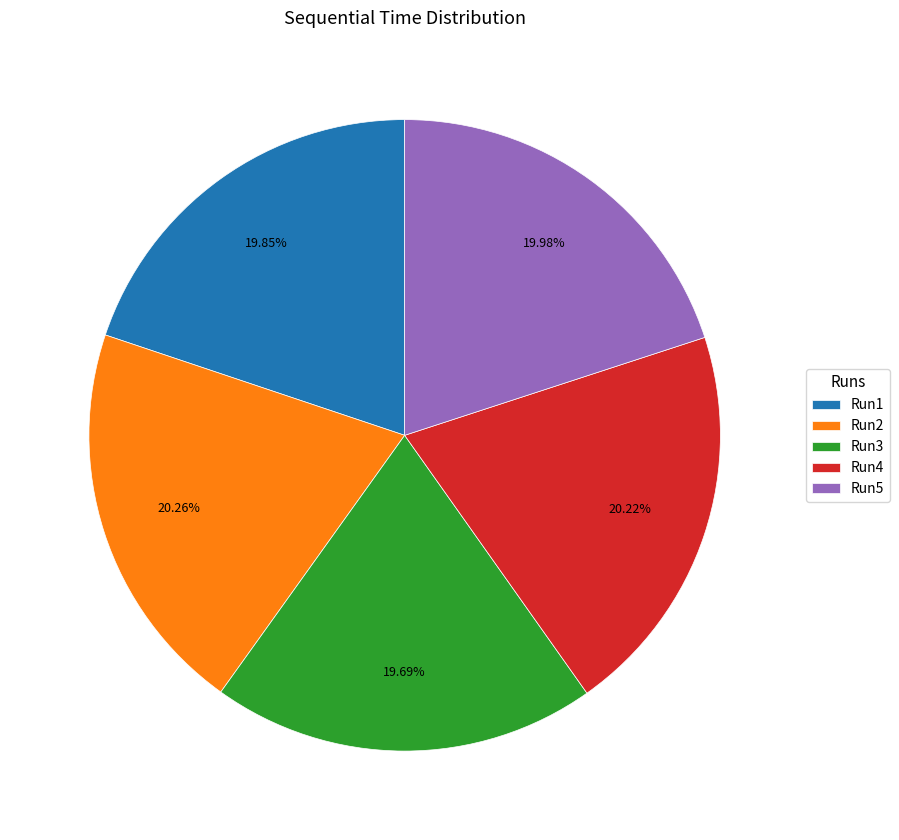

To the nearest percent, what is the average slice percentage?

20%